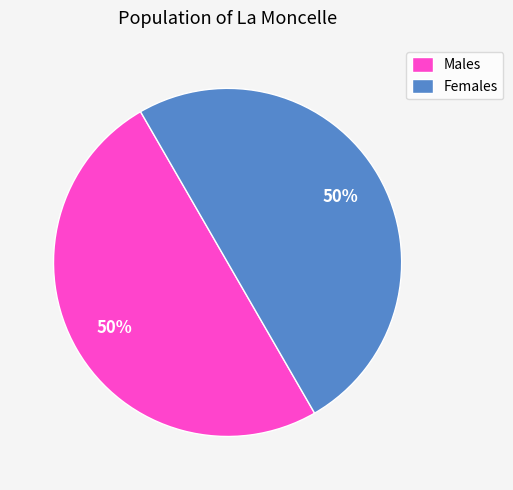

How many slices are in this pie chart?

2